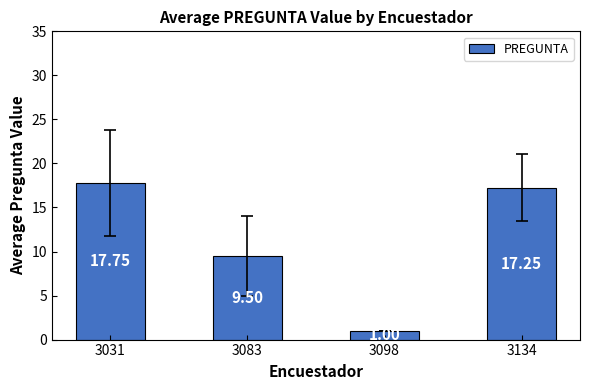

Rank the categories by value from lowest to highest.

3098, 3083, 3134, 3031